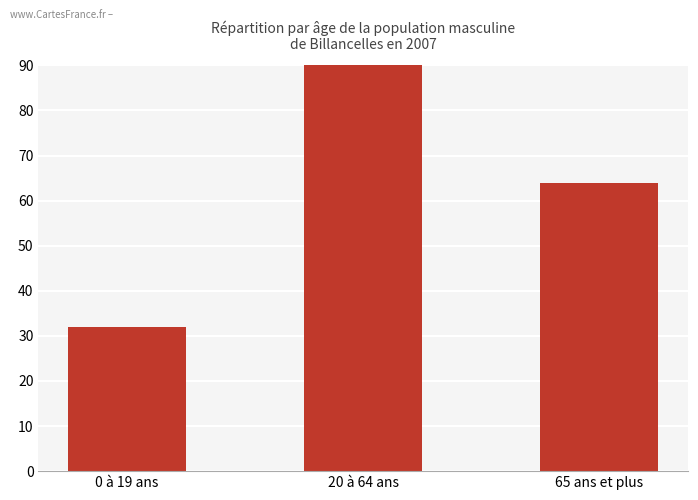

What is the value of the 2nd bar from the left?

96